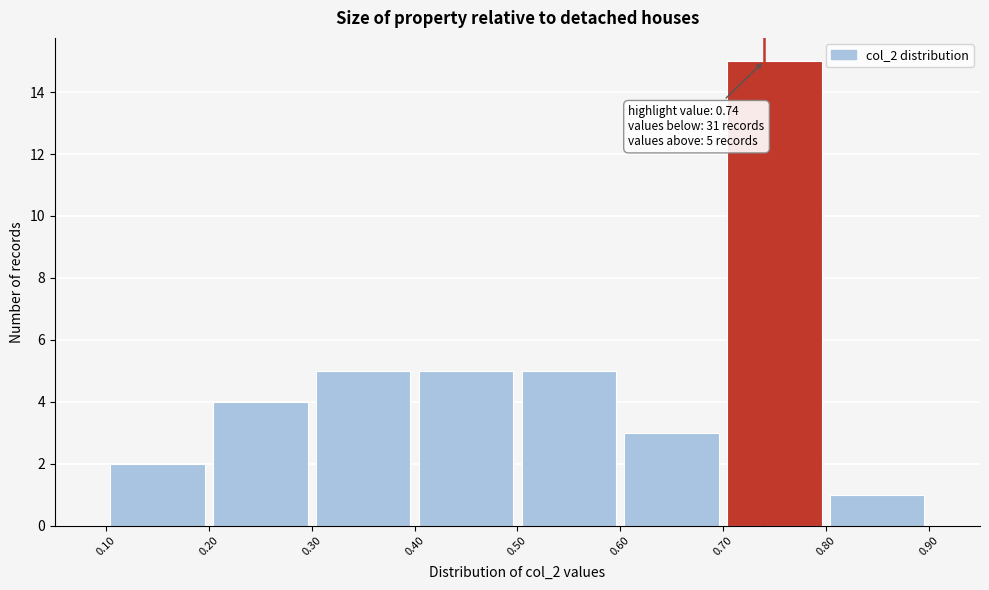

Over which range of the x-axis is the bar tallest?

0.70 to 0.80